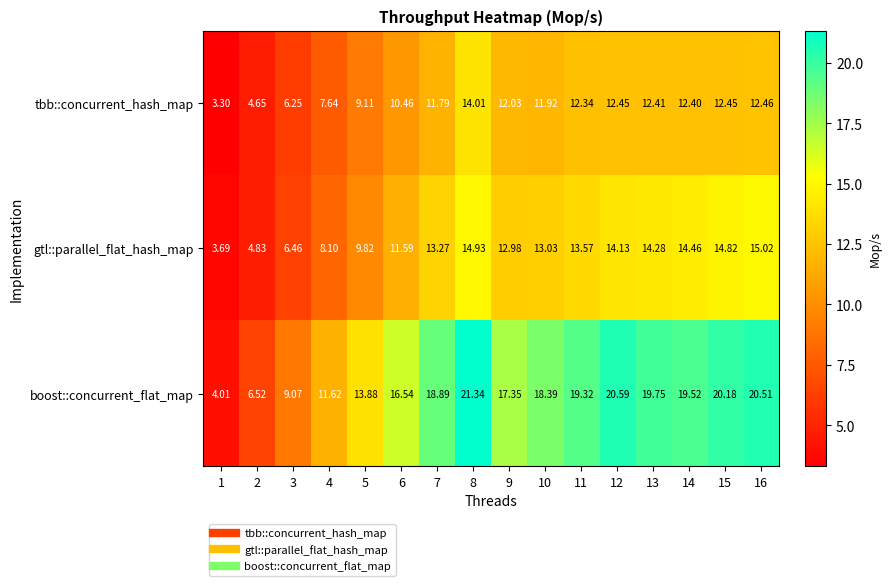

What is the maximum value shown in the chart?

21.3